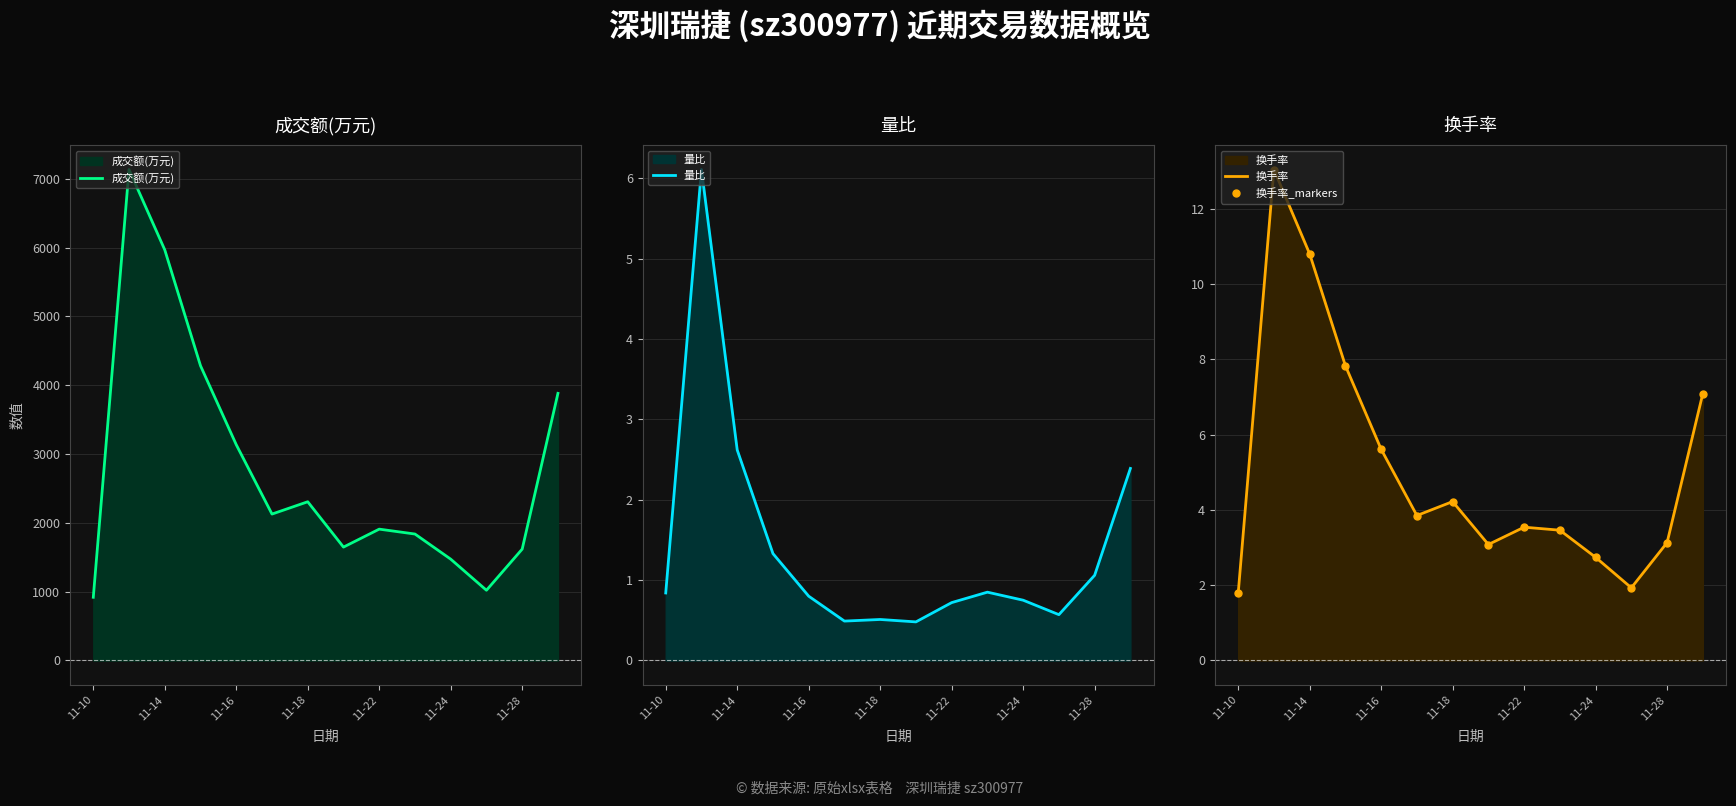

What is the maximum value for 成交额(万元)?

7133